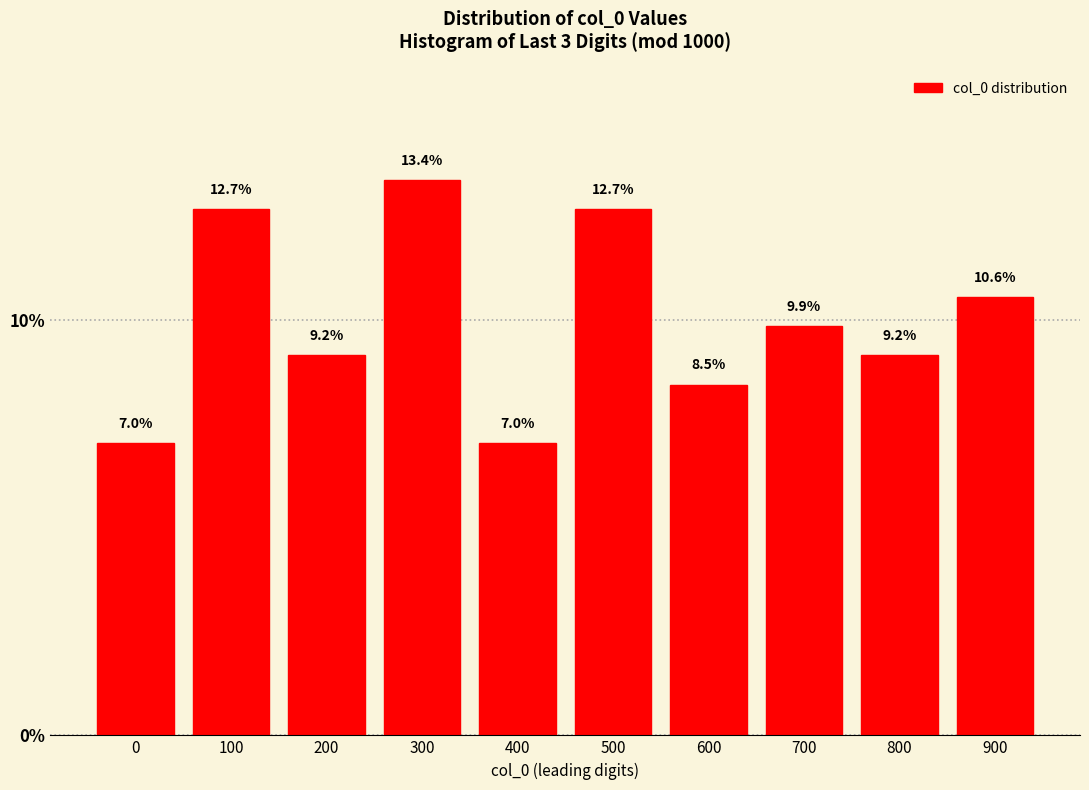

Reading left to right, transcribe all the data shown in this chart.

0=7.0	100=12.7	200=9.2	300=13.4	400=7.0	500=12.7	600=8.5	700=9.9	800=9.2	900=10.6